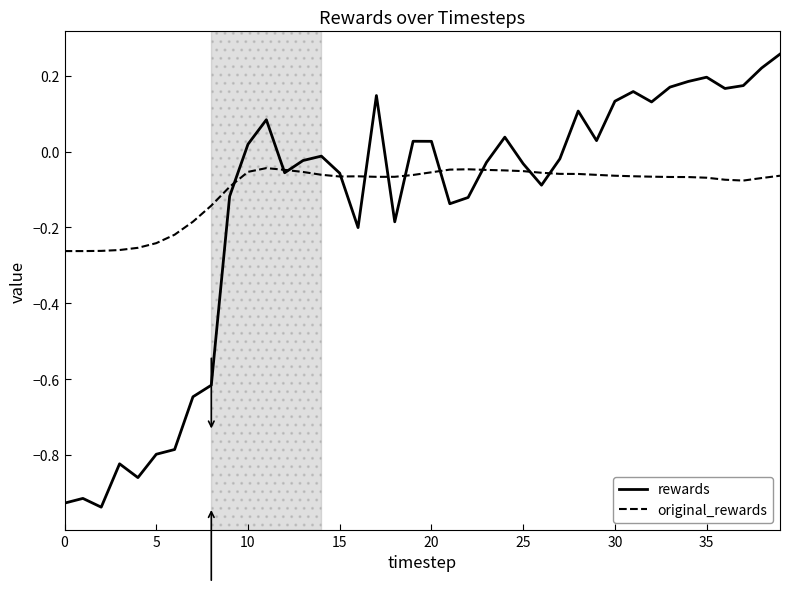

Which series has the widest spread of values?

rewards